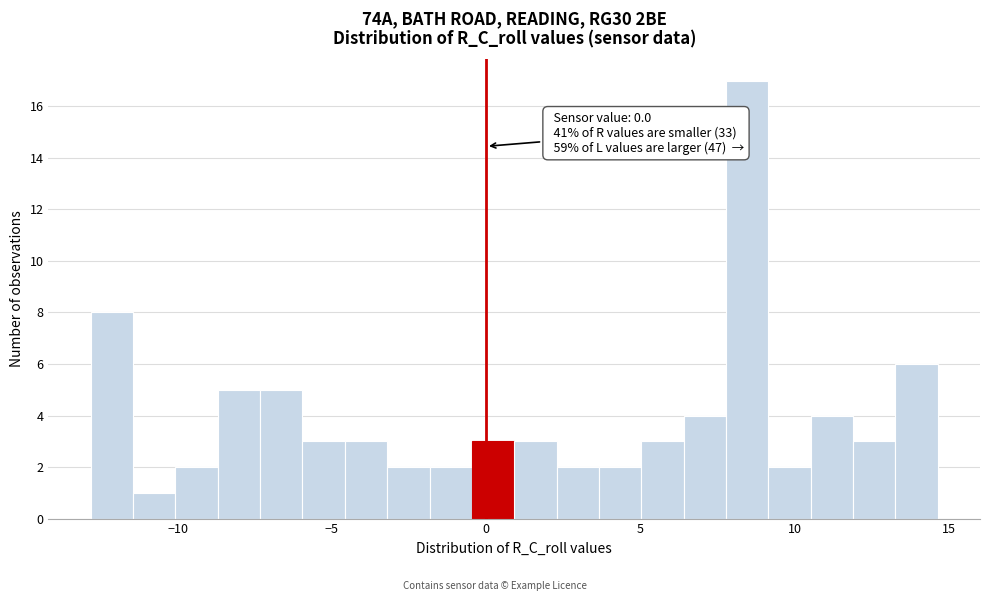

Around what value on the x-axis is the tallest bar? Give the approximate position of its centre, as read against the axis.

8.5